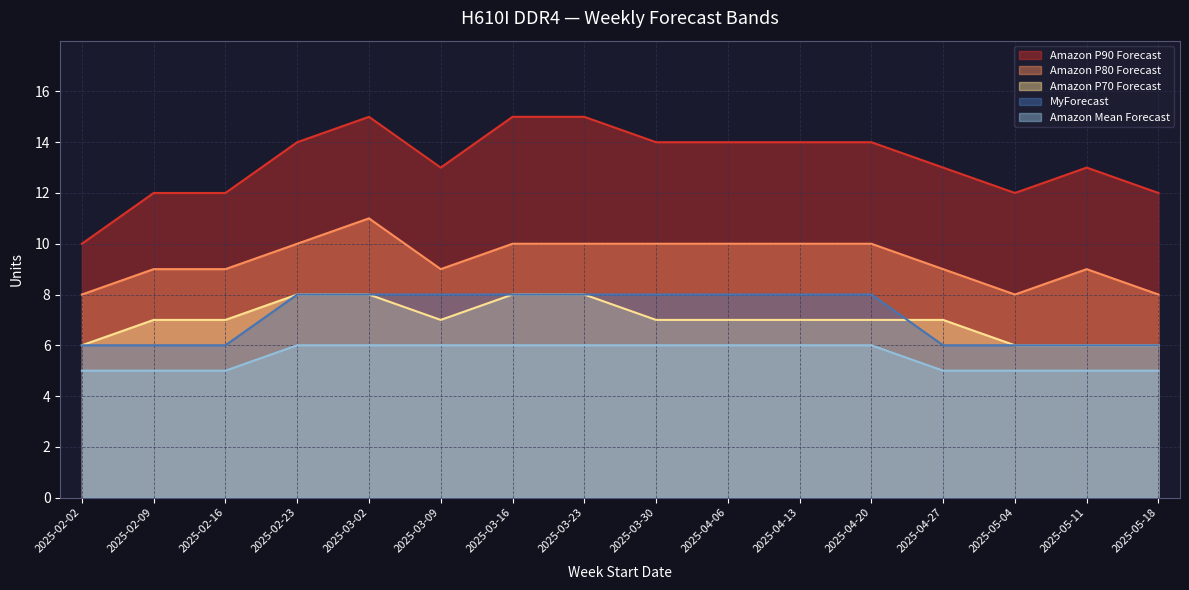

Is it true that MyForecast equals 6 at 2025-02-09?

True